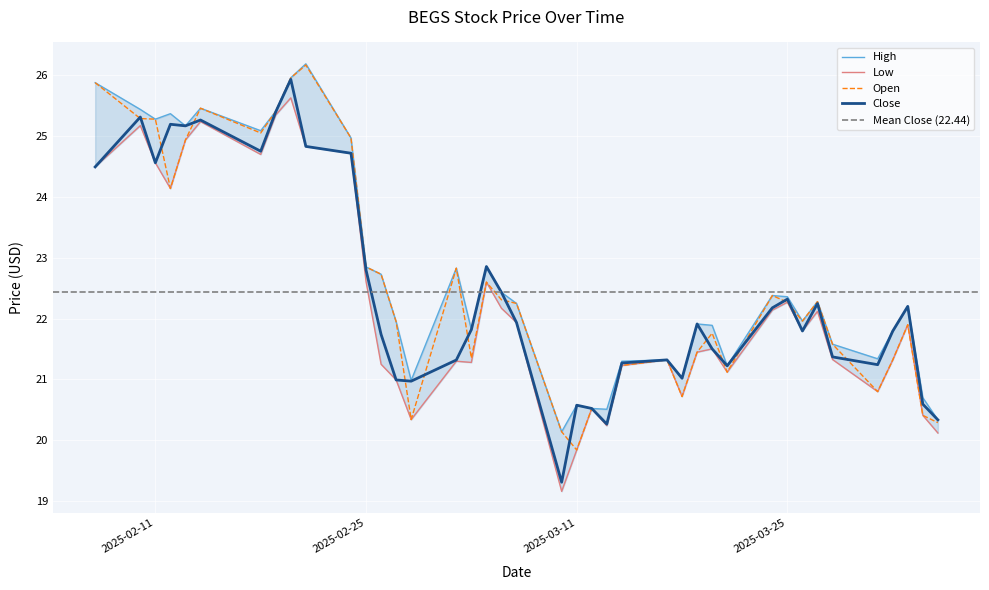

Reading left to right, what are all the values shown in this chart?

High: 2025-02-07=25.9	2025-02-10=25.4	2025-02-11=25.3	2025-02-12=25.4	2025-02-13=25.2	2025-02-14=25.5	2025-02-18=25.1	2025-02-19=25.4	2025-02-20=26.0	2025-02-21=26.2	2025-02-24=25.0	2025-02-25=22.9	2025-02-26=22.7	2025-02-27=22.0	2025-02-28=21.0	2025-03-03=22.8	2025-03-04=21.8	2025-03-05=22.9	2025-03-06=22.4	2025-03-07=22.2	2025-03-10=20.1	2025-03-11=20.6	2025-03-12=20.5	2025-03-13=20.5	2025-03-14=21.3	2025-03-17=21.3	2025-03-18=21.0	2025-03-19=21.9	2025-03-20=21.9	2025-03-21=21.2	2025-03-24=22.4	2025-03-25=22.4	2025-03-26=22.0	2025-03-27=22.3	2025-03-28=21.6	2025-03-31=21.3	2025-04-01=21.8	2025-04-02=22.2	2025-04-03=20.7	2025-04-04=20.3
Close: 2025-02-07=24.5	2025-02-10=25.3	2025-02-11=24.6	2025-02-12=25.2	2025-02-13=25.2	2025-02-14=25.3	2025-02-18=24.8	2025-02-19=25.4	2025-02-20=25.9	2025-02-21=24.8	2025-02-24=24.7	2025-02-25=22.8	2025-02-26=21.7	2025-02-27=21.0	2025-02-28=21.0	2025-03-03=21.3	2025-03-04=21.8	2025-03-05=22.9	2025-03-06=22.4	2025-03-07=21.9	2025-03-10=19.3	2025-03-11=20.6	2025-03-12=20.5	2025-03-13=20.3	2025-03-14=21.3	2025-03-17=21.3	2025-03-18=21.0	2025-03-19=21.9	2025-03-20=21.5	2025-03-21=21.2	2025-03-24=22.2	2025-03-25=22.3	2025-03-26=21.8	2025-03-27=22.2	2025-03-28=21.4	2025-03-31=21.2	2025-04-01=21.8	2025-04-02=22.2	2025-04-03=20.6	2025-04-04=20.3
Low: 2025-02-07=24.5	2025-02-10=25.2	2025-02-11=24.6	2025-02-12=24.1	2025-02-13=24.9	2025-02-14=25.2	2025-02-18=24.7	2025-02-19=25.4	2025-02-20=25.6	2025-02-21=24.8	2025-02-24=24.7	2025-02-25=22.6	2025-02-26=21.2	2025-02-27=21.0	2025-02-28=20.3	2025-03-03=21.3	2025-03-04=21.3	2025-03-05=22.6	2025-03-06=22.2	2025-03-07=21.9	2025-03-10=19.2	2025-03-11=19.8	2025-03-12=20.5	2025-03-13=20.2	2025-03-14=21.2	2025-03-17=21.3	2025-03-18=20.7	2025-03-19=21.4	2025-03-20=21.5	2025-03-21=21.1	2025-03-24=22.1	2025-03-25=22.3	2025-03-26=21.8	2025-03-27=22.1	2025-03-28=21.3	2025-03-31=20.8	2025-04-01=21.3	2025-04-02=21.9	2025-04-03=20.4	2025-04-04=20.1
Open: 2025-02-07=25.9	2025-02-10=25.3	2025-02-11=25.3	2025-02-12=24.1	2025-02-13=24.9	2025-02-14=25.5	2025-02-18=25.1	2025-02-19=25.4	2025-02-20=26.0	2025-02-21=26.2	2025-02-24=25.0	2025-02-25=22.9	2025-02-26=22.7	2025-02-27=22.0	2025-02-28=20.3	2025-03-03=22.8	2025-03-04=21.4	2025-03-05=22.6	2025-03-06=22.3	2025-03-07=22.2	2025-03-10=20.1	2025-03-11=19.8	2025-03-12=20.5	2025-03-13=20.3	2025-03-14=21.2	2025-03-17=21.3	2025-03-18=20.7	2025-03-19=21.4	2025-03-20=21.8	2025-03-21=21.1	2025-03-24=22.4	2025-03-25=22.3	2025-03-26=22.0	2025-03-27=22.3	2025-03-28=21.6	2025-03-31=20.8	2025-04-01=21.3	2025-04-02=21.9	2025-04-03=20.4	2025-04-04=20.3